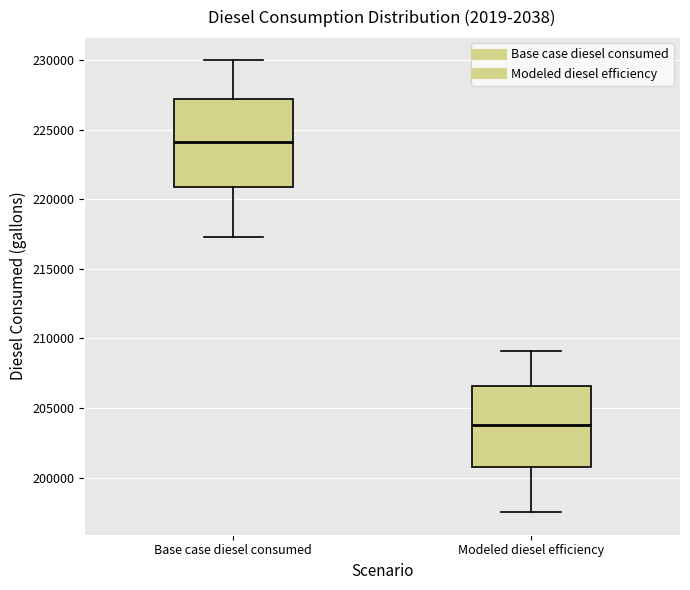

Comparing the boxes themselves (not the whiskers), which one is the tallest?

Base case diesel consumed